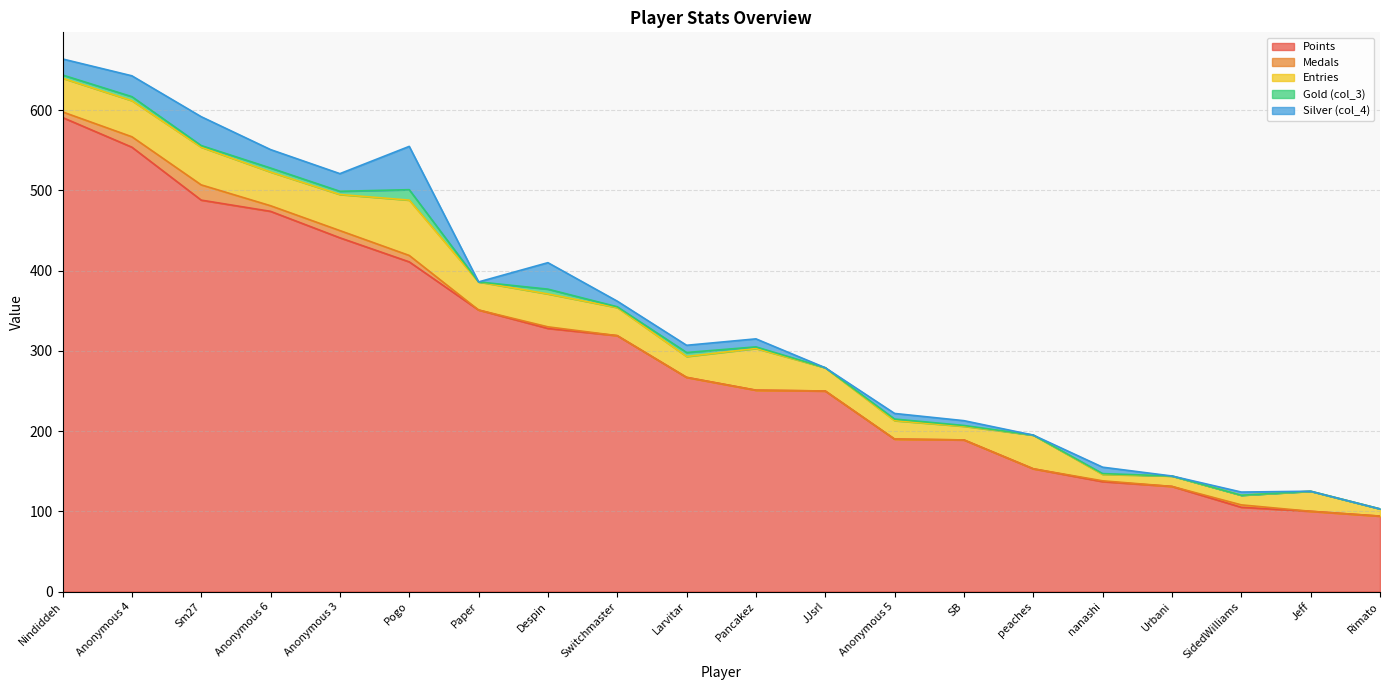

Which series has the largest range (max minus min)?

Points